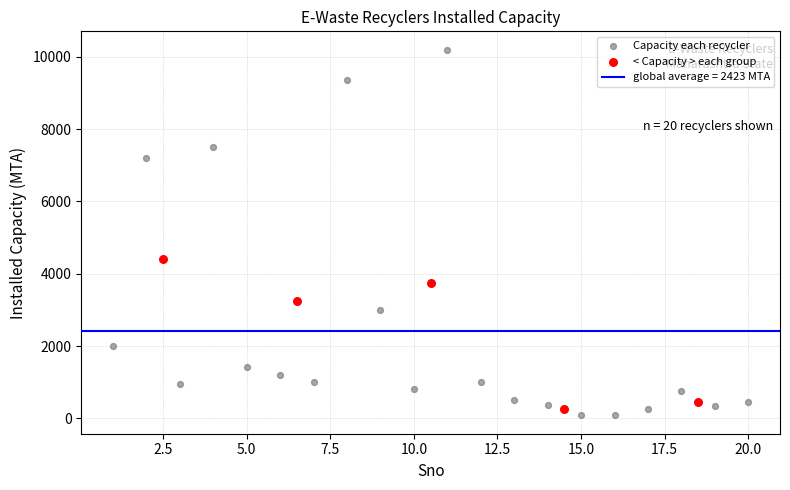

Which series contains the highest Y value?

Capacity each recycler